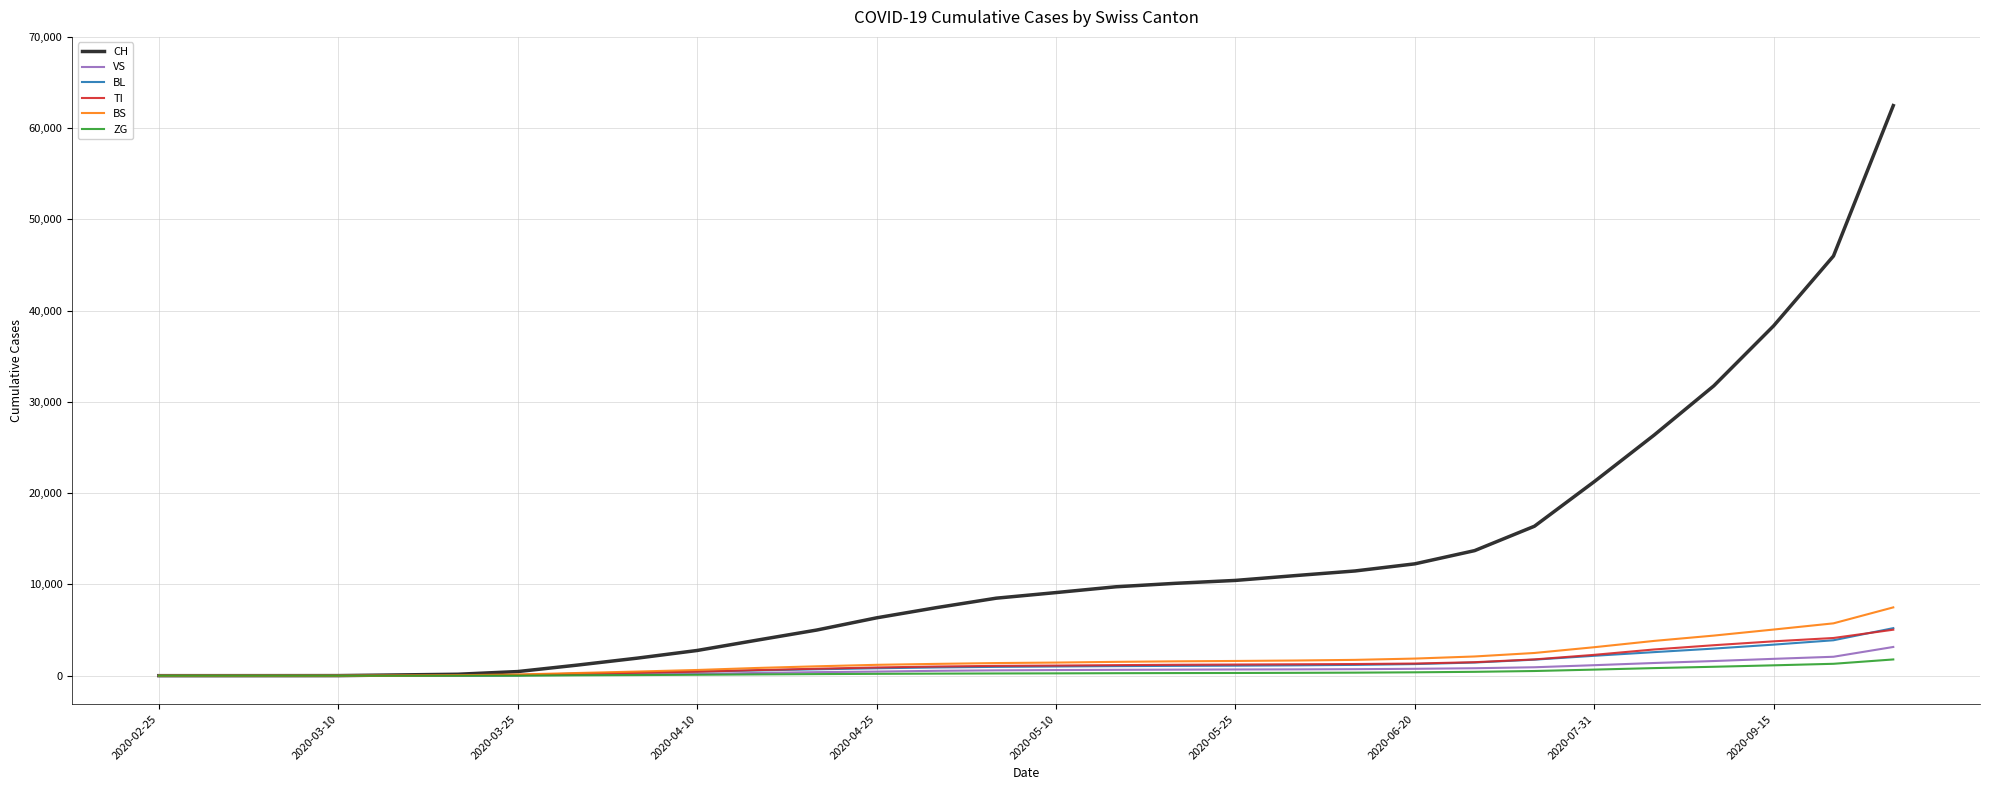

What is the average value of the ZG series?

363